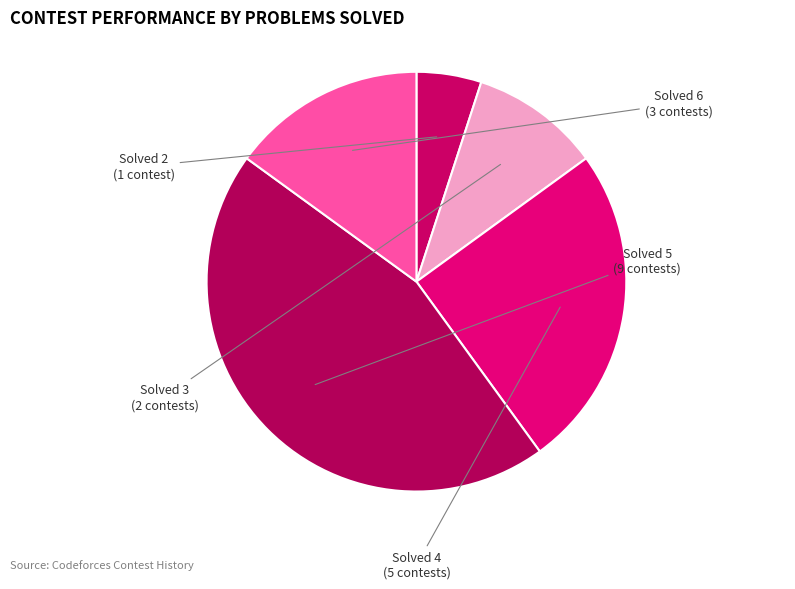

How many segments does this pie chart have?

5